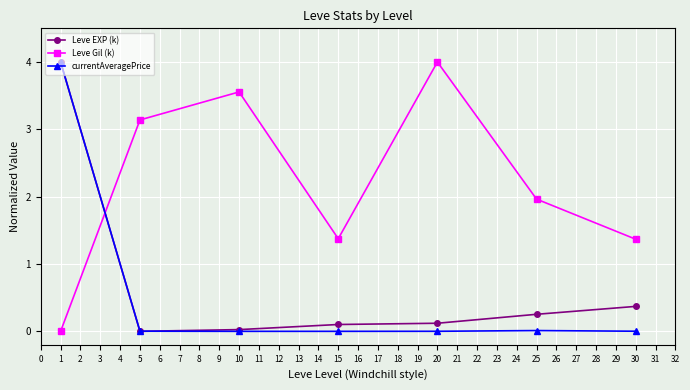

Which series has the largest total across all categories?

Leve Gil (k)